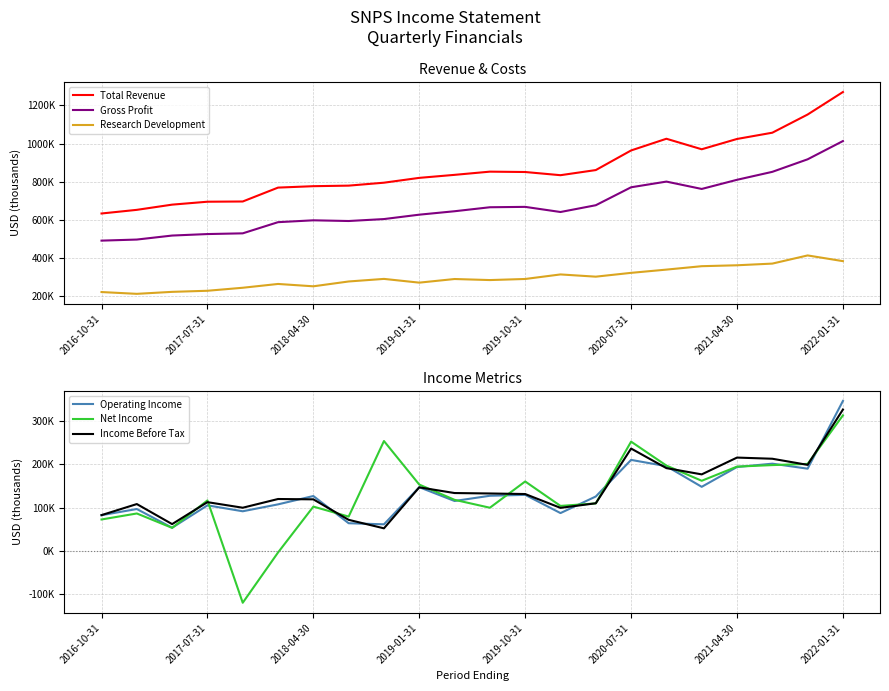

What is the average value of the Total Revenue series?

863632